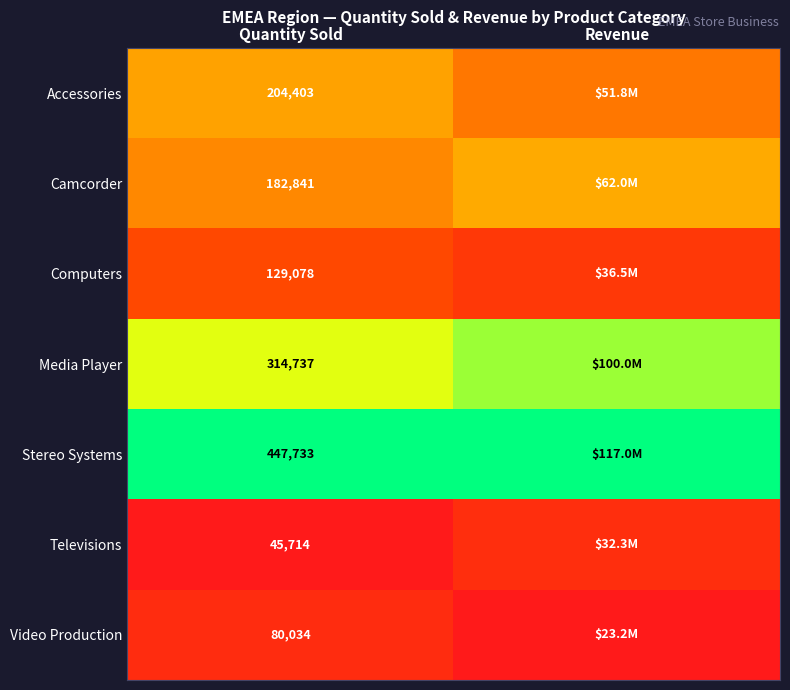

Rank the series at Quantity Sold from highest to lowest value.

Stereo Systems, Media Player, Accessories, Camcorder, Computers, Video Production, Televisions